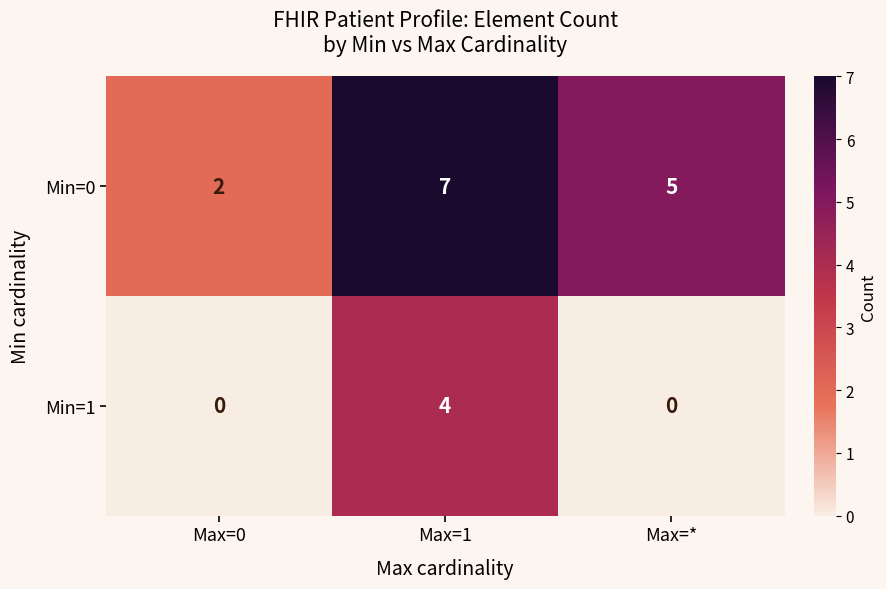

Count the Min=1 values in the range 0 to 4.

3